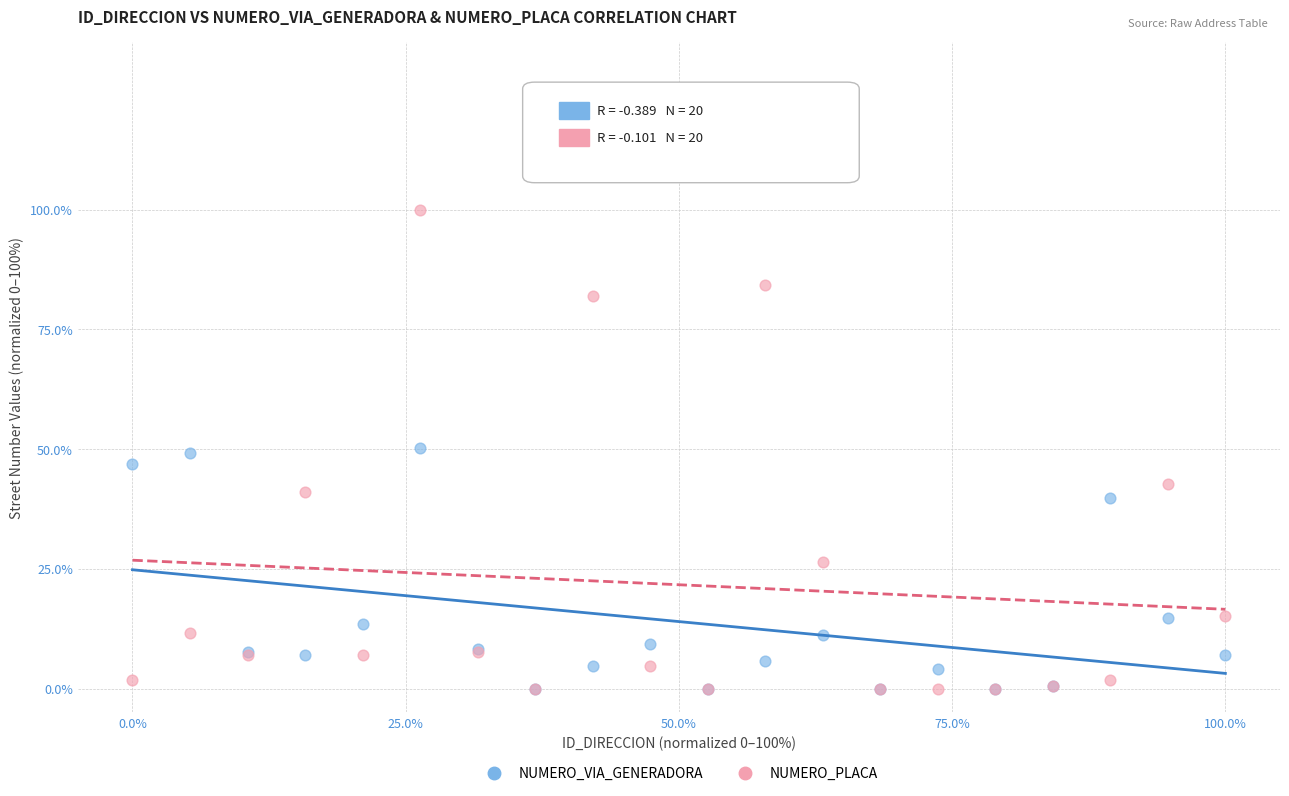

What are all the series names shown in the legend?

NUMERO_VIA_GENERADORA, NUMERO_PLACA